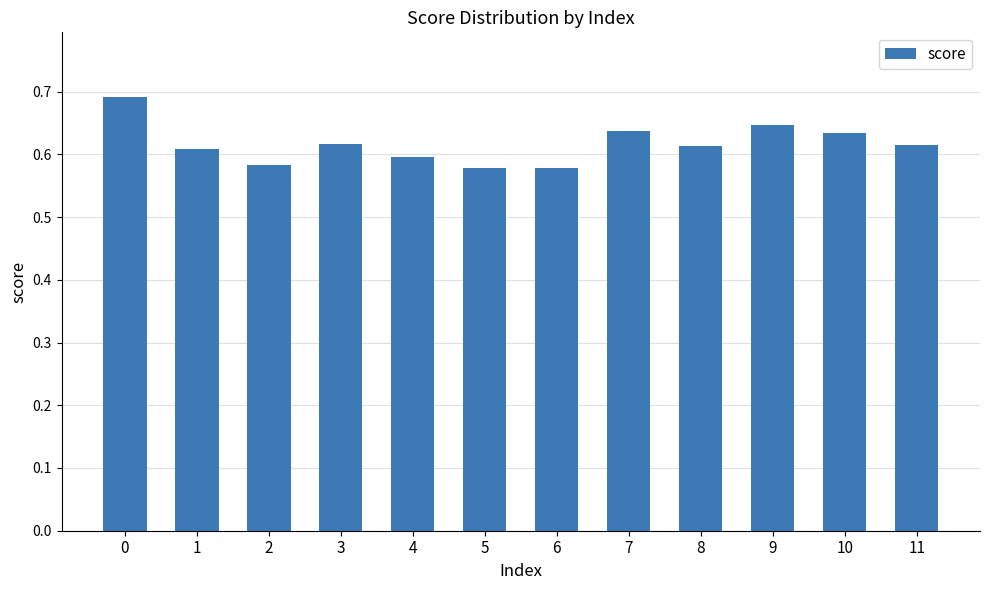

What is the sum of all values?

7.4